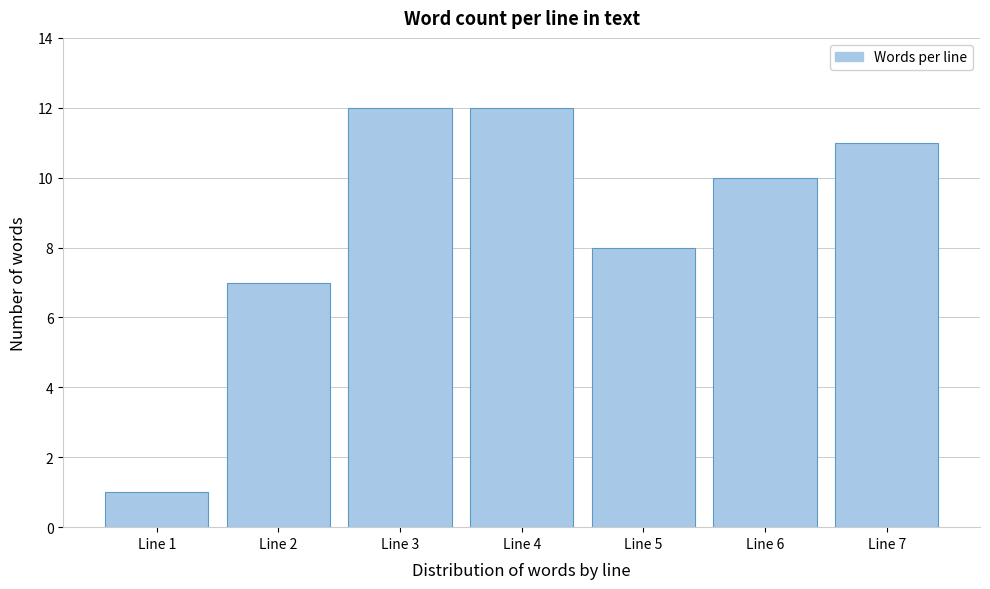

Reading right to left, transcribe all the data shown in this chart.

11	10	8	12	12	7	1